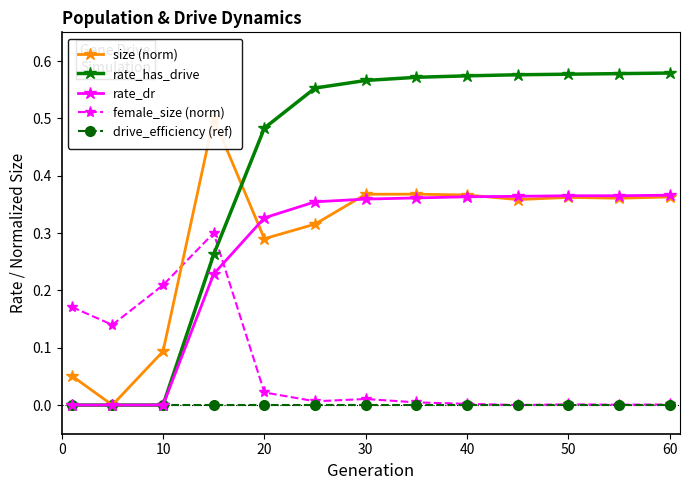

True or false: rate_dr has a value of -0.2 at 20.

False